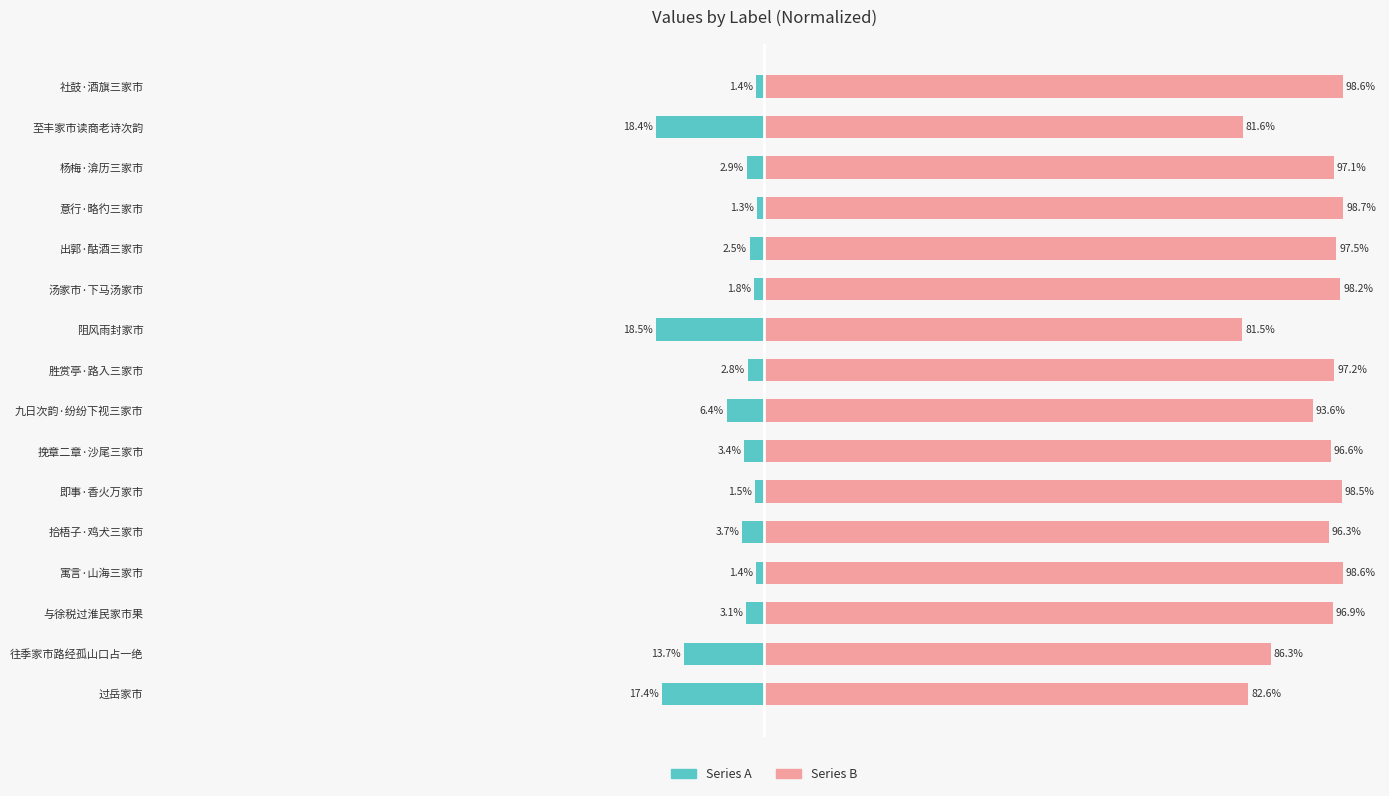

Read the Series A (Left) value at 杨梅·渰历三家市.

-2.9